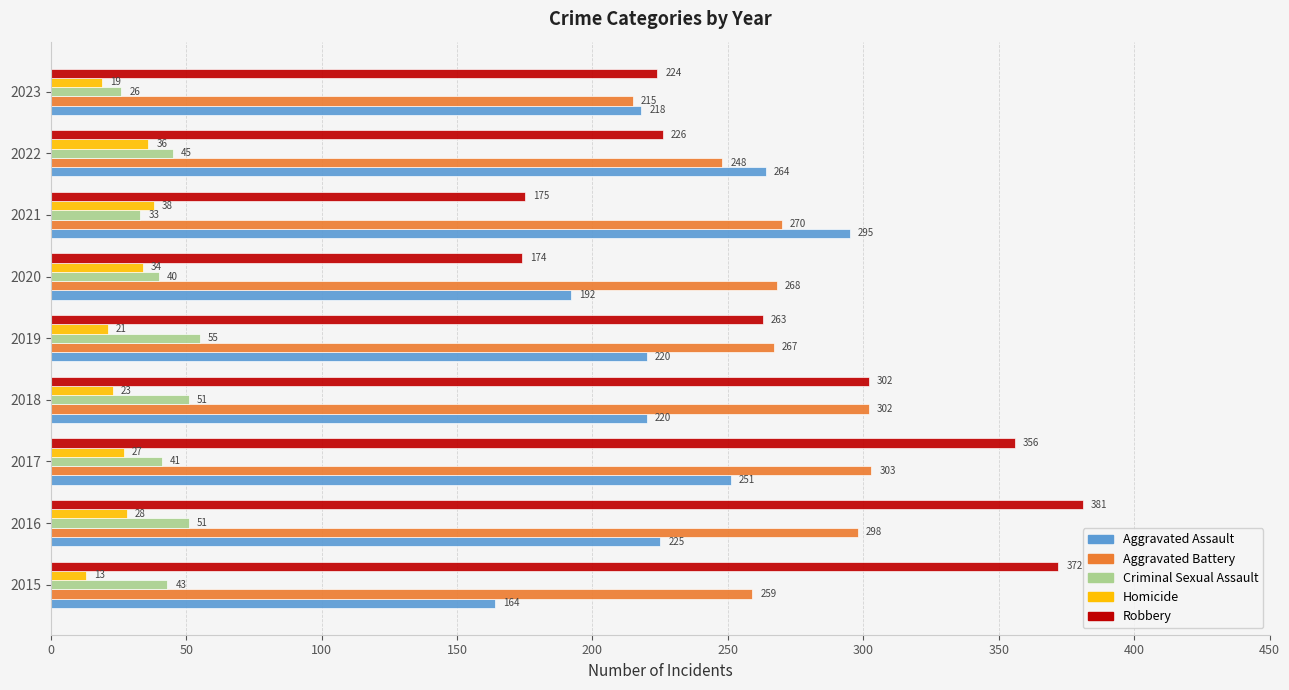

What is the sum of all Aggravated Battery values?

2430